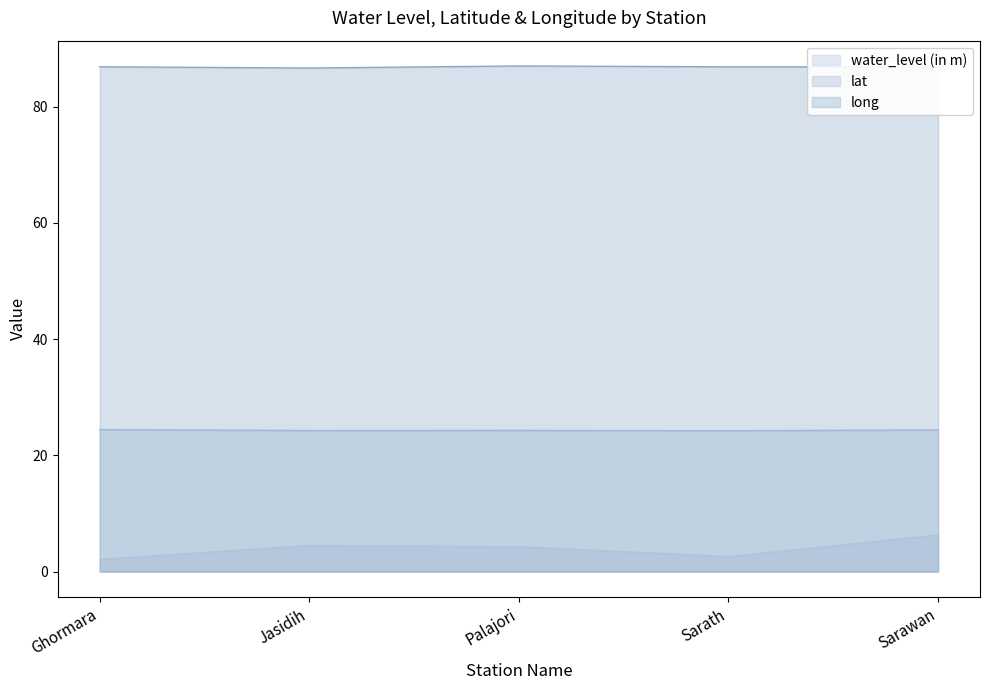

True or false: lat and water_level (in m) intersect in this chart.

False